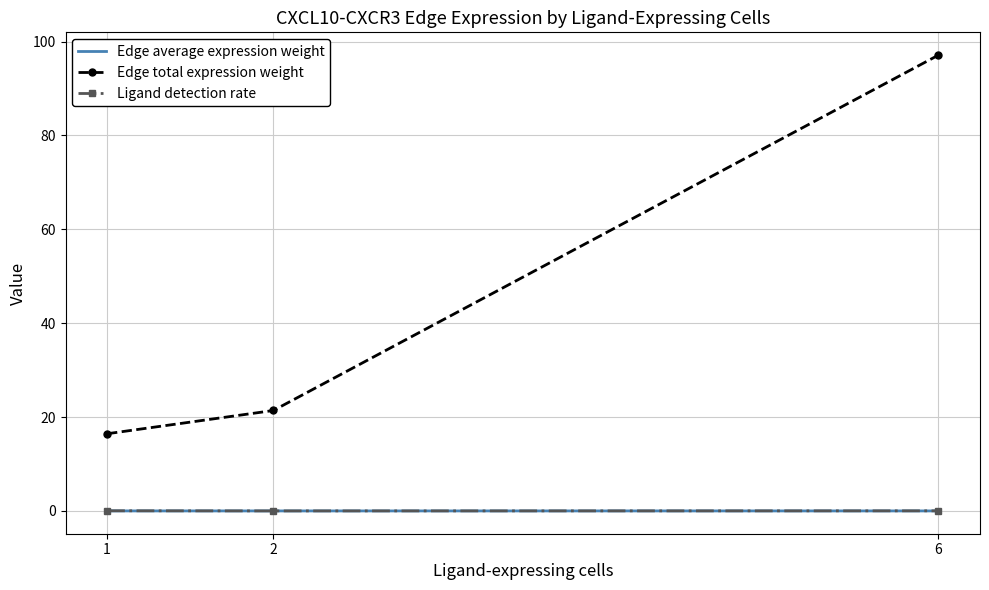

What is the lowest value of the Edge total expression weight series?

16.4